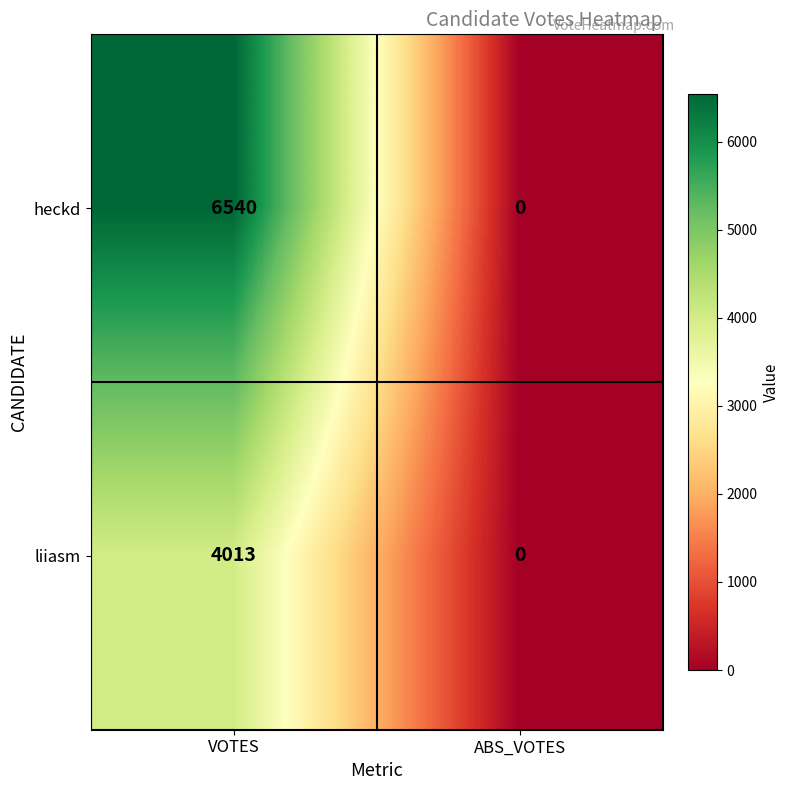

True or false: heckd has a value of 6540 at VOTES.

True